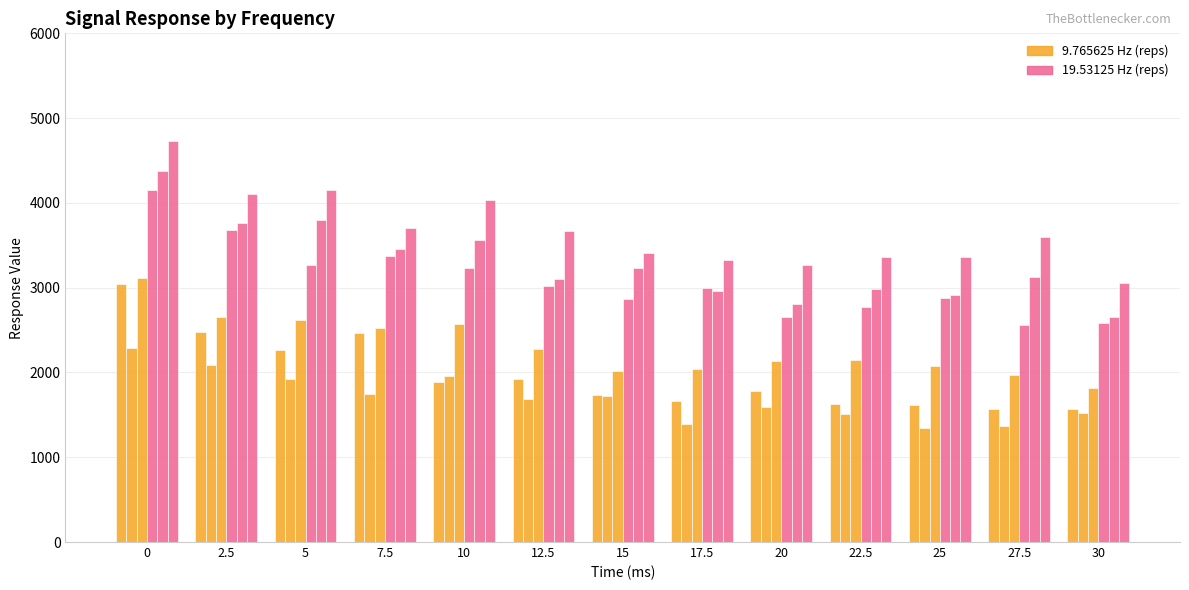

How many data points does each series have?

13